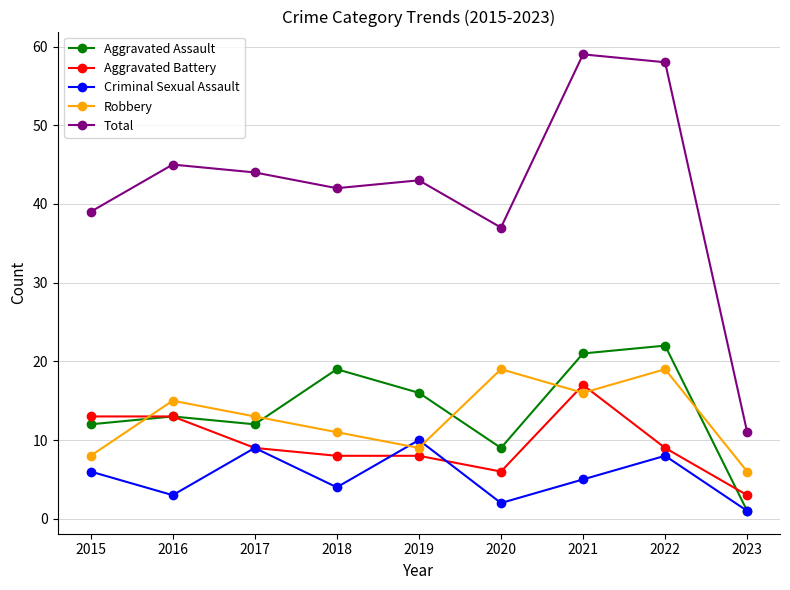

How many interior local peaks does the Total series have?

3